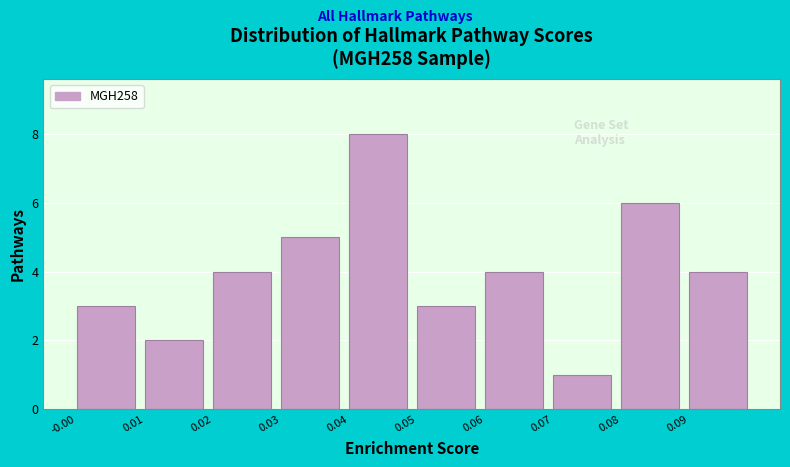

Reading right to left, transcribe all the data shown in this chart.

0.09=4	0.08=6	0.07=1	0.06=4	0.05=3	0.04=8	0.03=5	0.02=4	0.01=2	-0.00=3